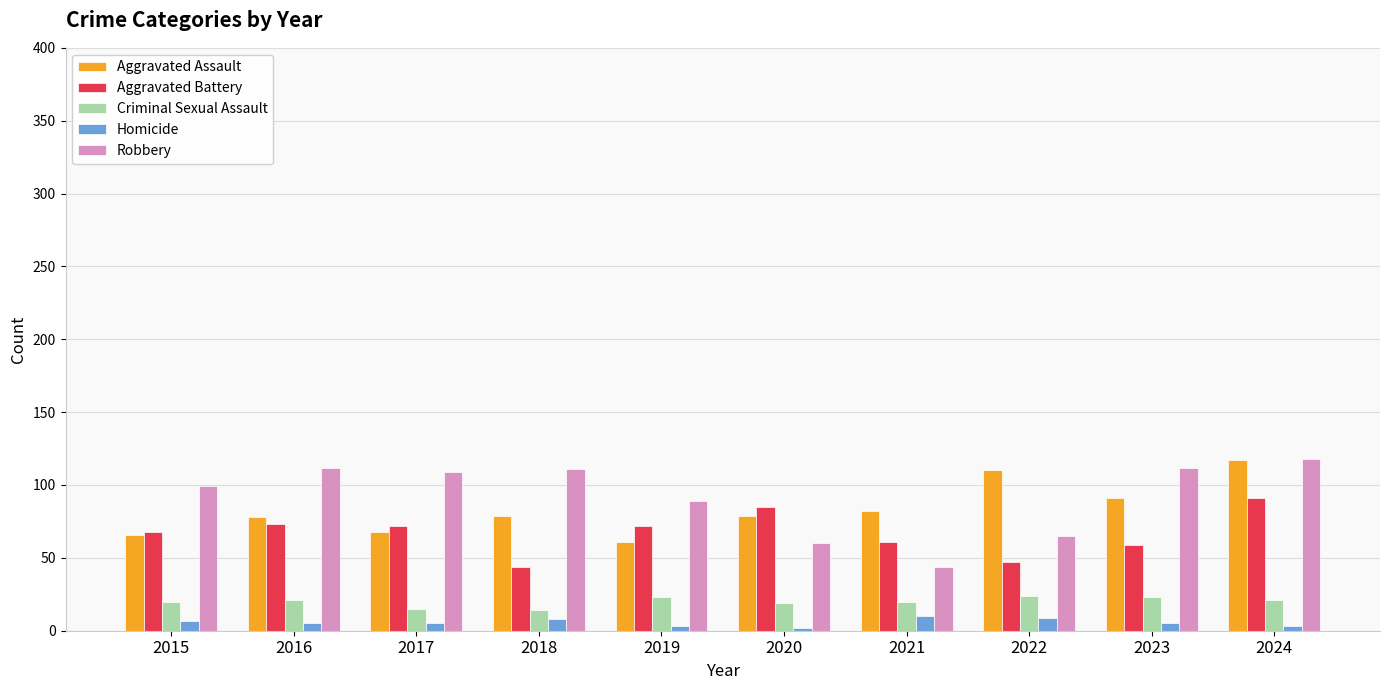

What is the difference between the maximum and minimum values in the Aggravated Assault series?

56